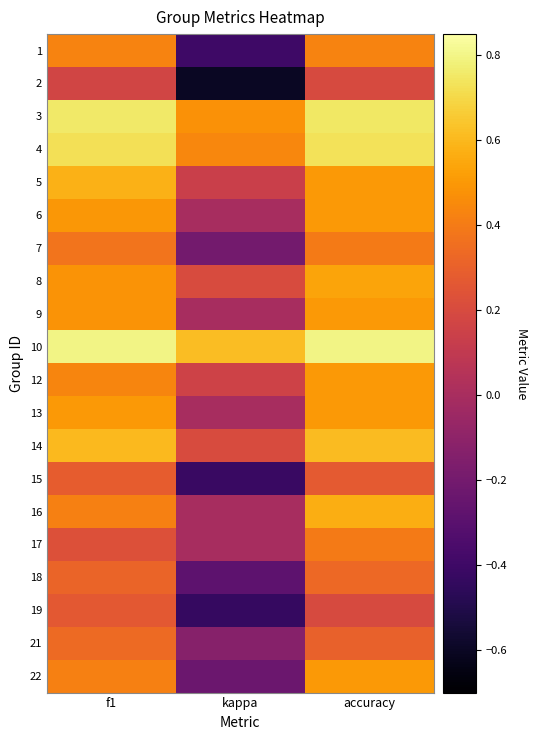

Reading left to right, extract all data points from this chart.

1: f1=0.4	kappa=-0.4	accuracy=0.4
2: f1=0.2	kappa=-0.6	accuracy=0.2
3: f1=0.8	kappa=0.5	accuracy=0.8
4: f1=0.7	kappa=0.4	accuracy=0.7
5: f1=0.6	kappa=0.1	accuracy=0.5
6: f1=0.5	kappa=0.0	accuracy=0.5
7: f1=0.4	kappa=-0.2	accuracy=0.4
8: f1=0.5	kappa=0.2	accuracy=0.5
9: f1=0.5	kappa=0.0	accuracy=0.5
10: f1=0.8	kappa=0.6	accuracy=0.8
12: f1=0.4	kappa=0.2	accuracy=0.5
13: f1=0.5	kappa=0.0	accuracy=0.5
14: f1=0.6	kappa=0.2	accuracy=0.6
15: f1=0.3	kappa=-0.4	accuracy=0.3
16: f1=0.4	kappa=0.0	accuracy=0.6
17: f1=0.2	kappa=0.0	accuracy=0.4
18: f1=0.3	kappa=-0.3	accuracy=0.3
19: f1=0.3	kappa=-0.4	accuracy=0.2
21: f1=0.3	kappa=-0.1	accuracy=0.3
22: f1=0.4	kappa=-0.2	accuracy=0.5